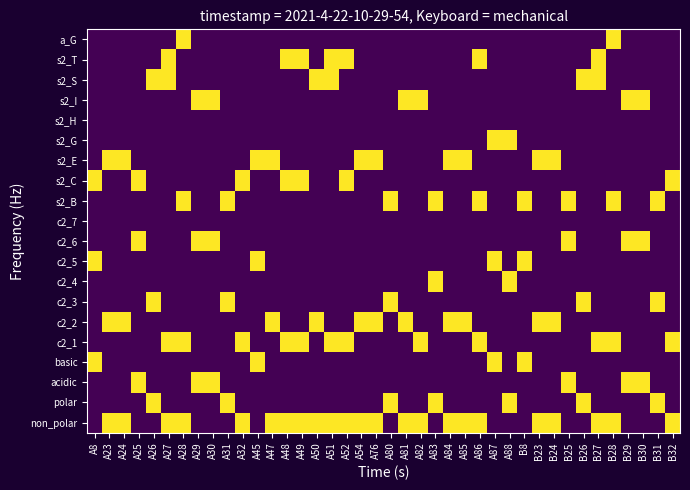

What is the greatest value displayed?

1